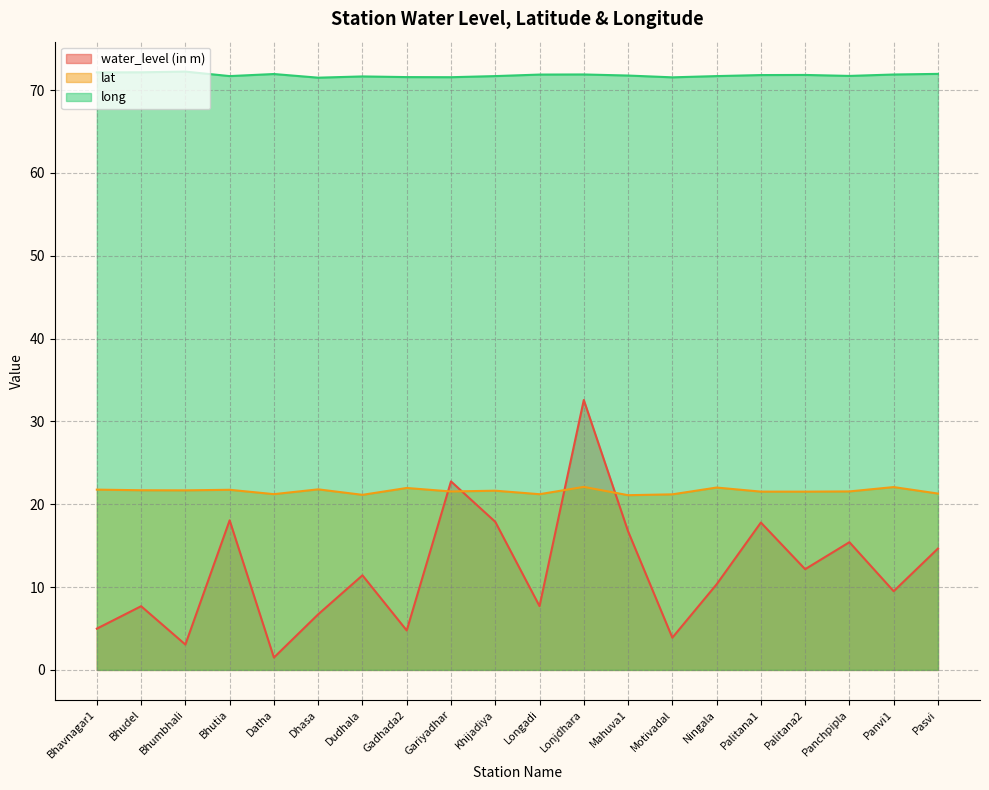

What is the value of the water_level (in m) point at the 5th from the left?

1.5